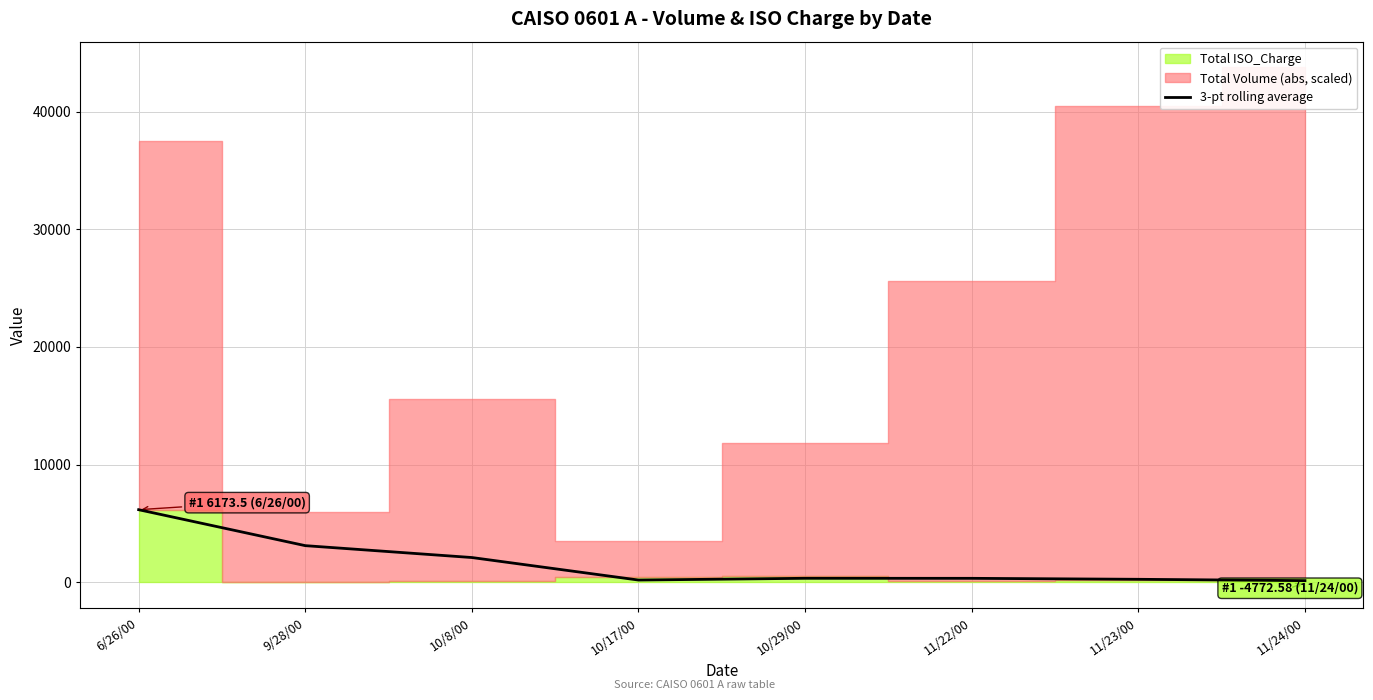

Reading right to left, extract all data points from this chart.

145.5	258.3	340.7	343.8	195.0	2108.2	3117.9	6173.5